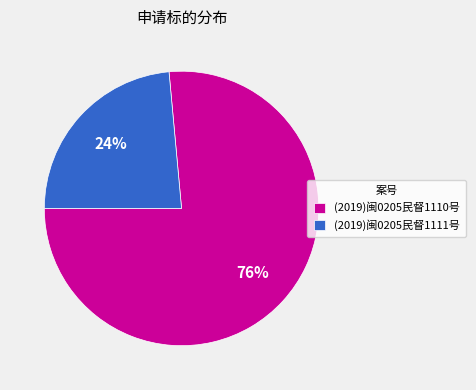

Which slice is the smallest?

(2019)闽0205民督1111号